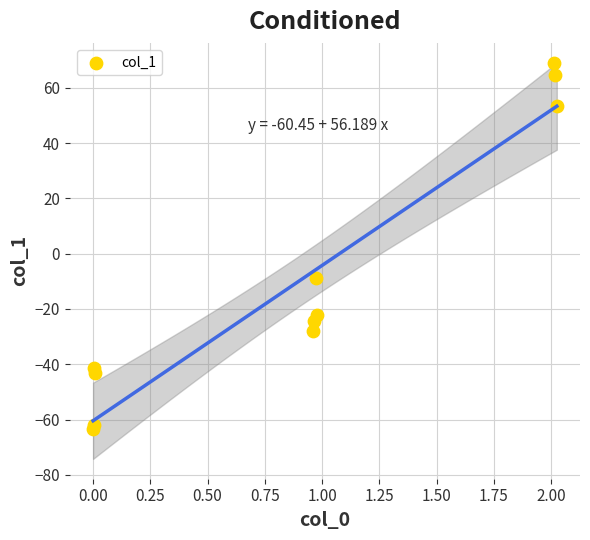

What Y value in the scatter plot is closest to 2?

-8.7